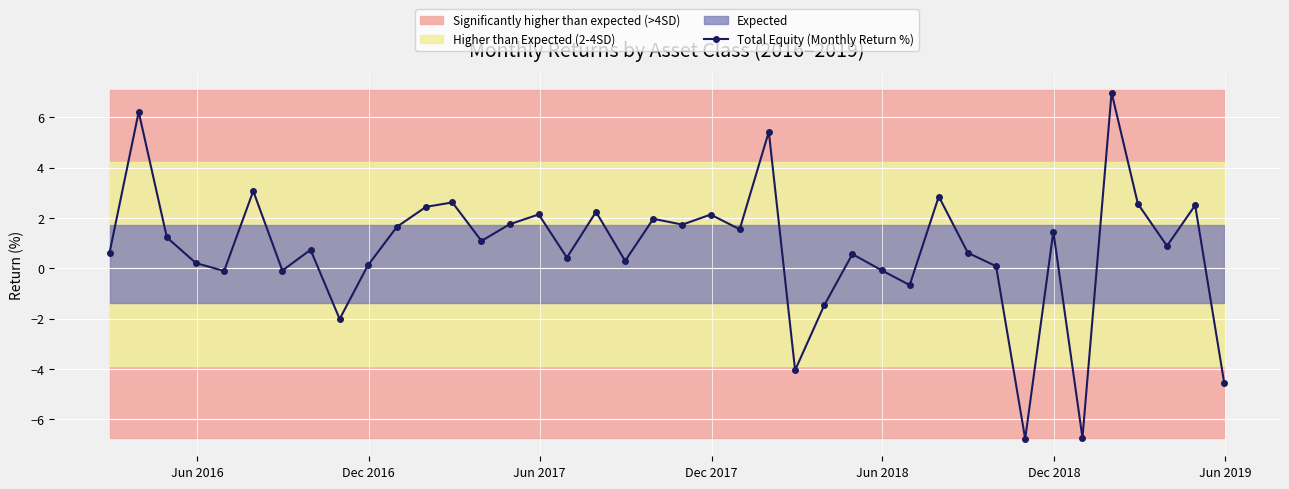

What is the lowest value of the Total Equity (Monthly Return %) series?

-6.8